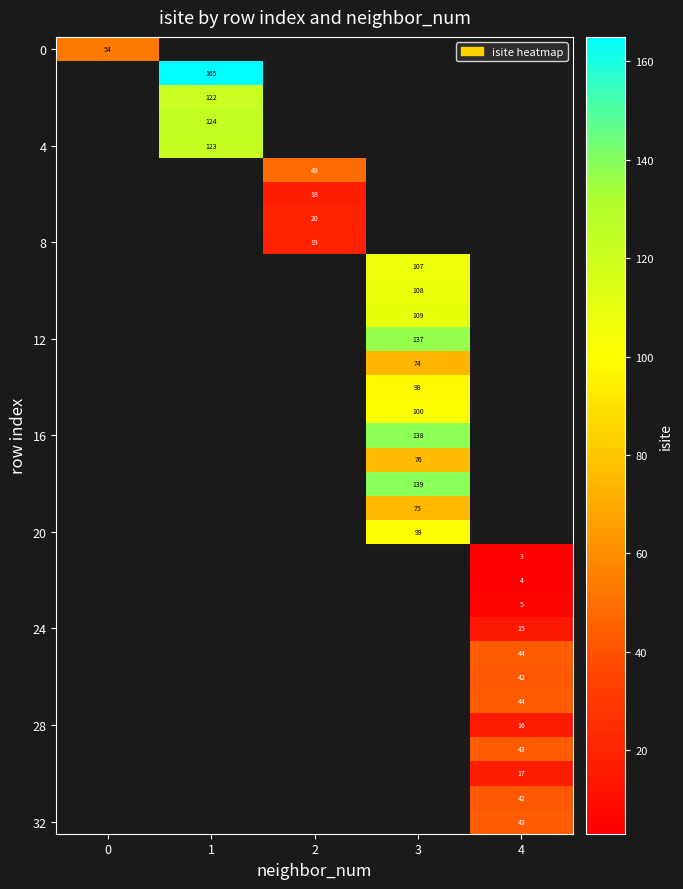

Count the number of categories in the chart.

5